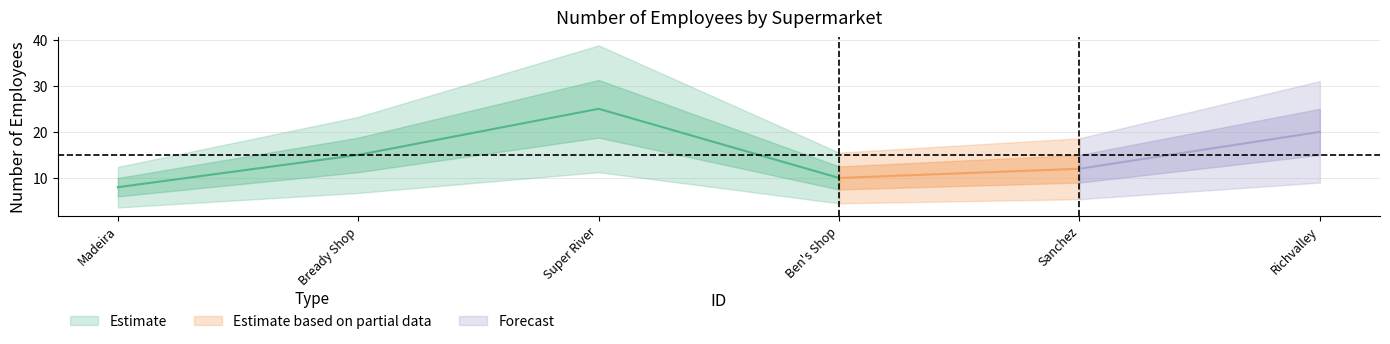

Reading left to right, extract all data points from this chart.

1=8	2=15	3=25	4=10	5=12	6=20